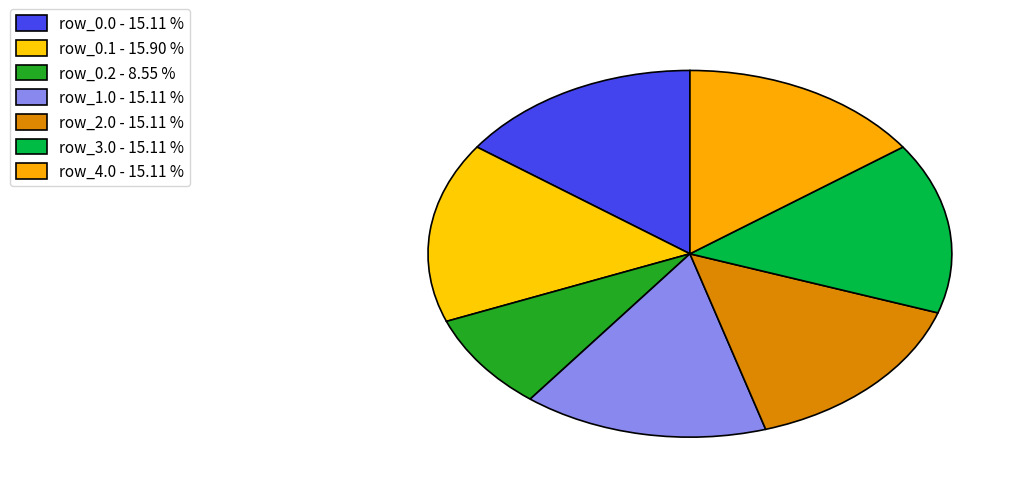

How many slices are in this pie chart?

7